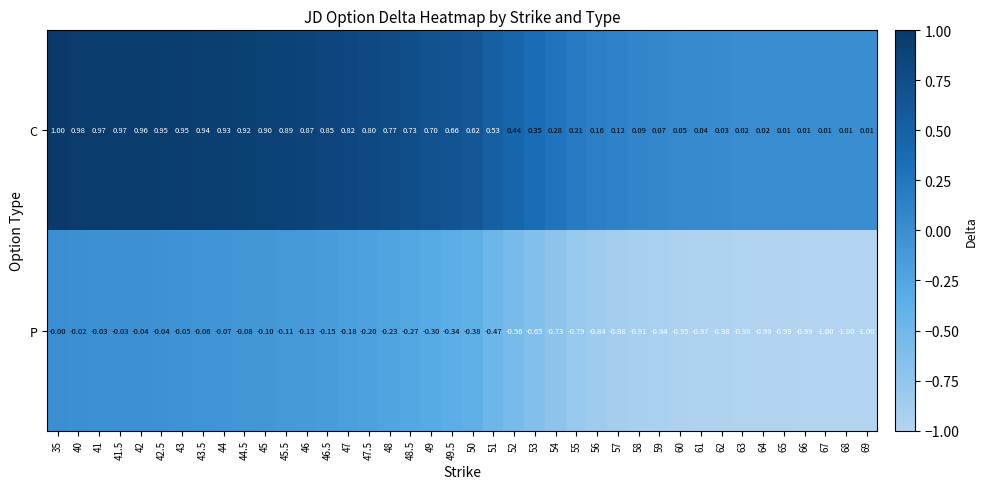

Rank the series at 58 from highest to lowest value.

C, P